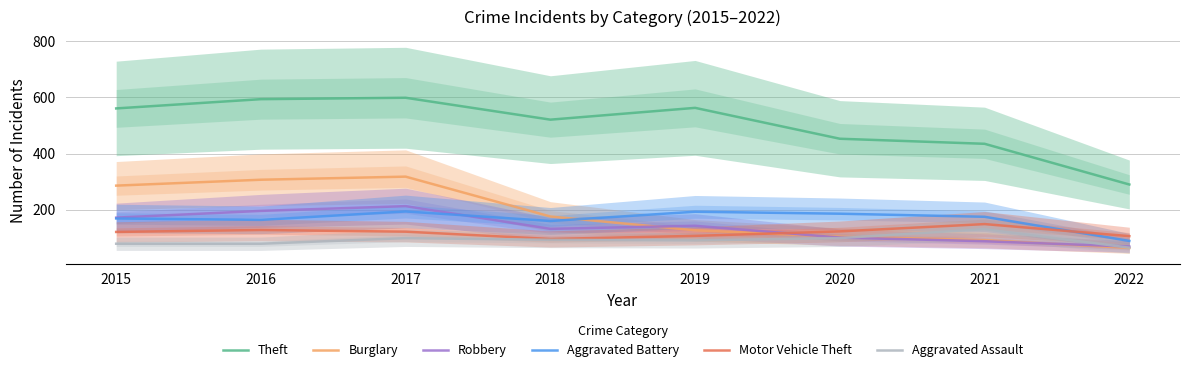

Reading left to right, what are all the values shown in this chart?

Theft: 561	594	599	521	563	453	435	290
Burglary: 286	307	318	176	127	104	92	64
Robbery: 172	196	213	132	143	101	88	69
Aggravated Battery: 169	164	194	160	193	186	175	89
Motor Vehicle Theft: 121	128	122	96	107	123	149	106
Aggravated Assault: 79	79	99	93	91	99	131	65